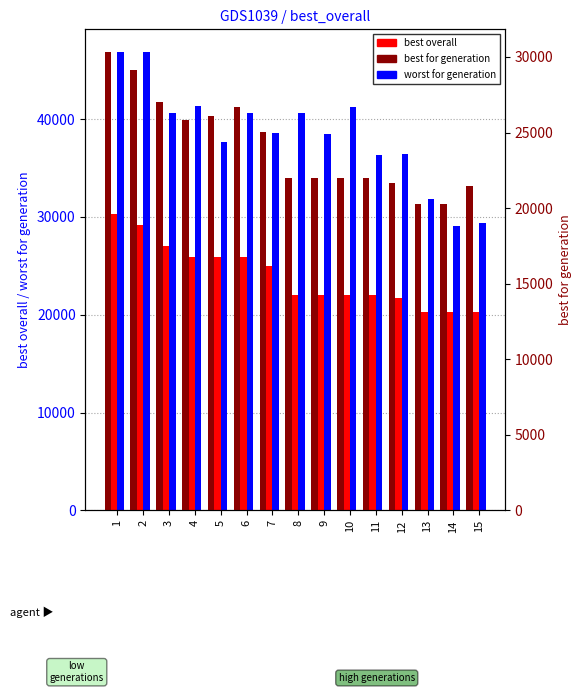

Which series has the largest total across all categories?

worst for generation